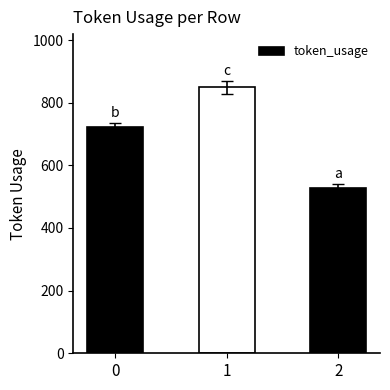

Approximately how many times larger is the value at 2 compared to 1?

0.6